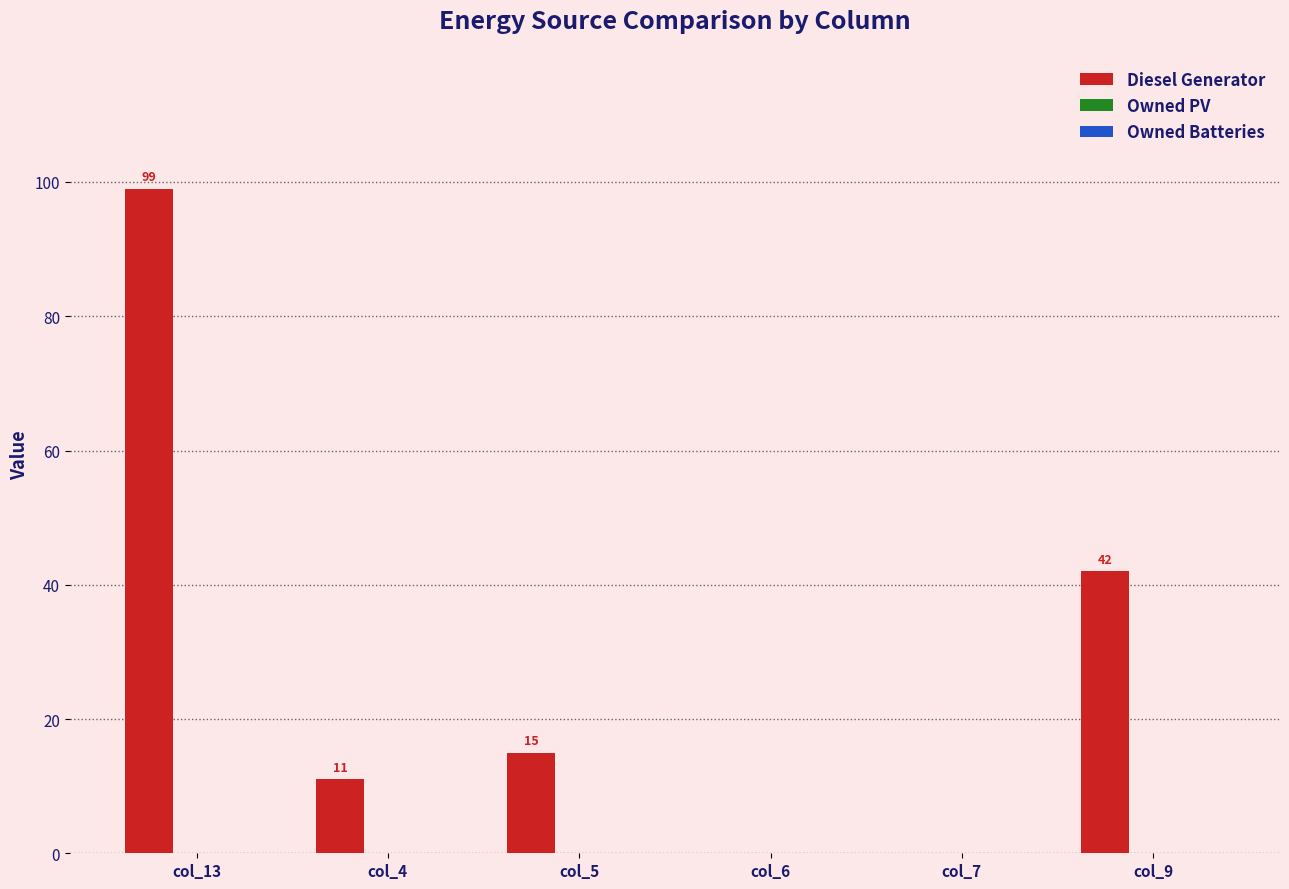

Reading left to right, list all the values displayed in this chart.

col_13=99	col_4=11	col_5=15	col_6=0	col_7=0	col_9=42